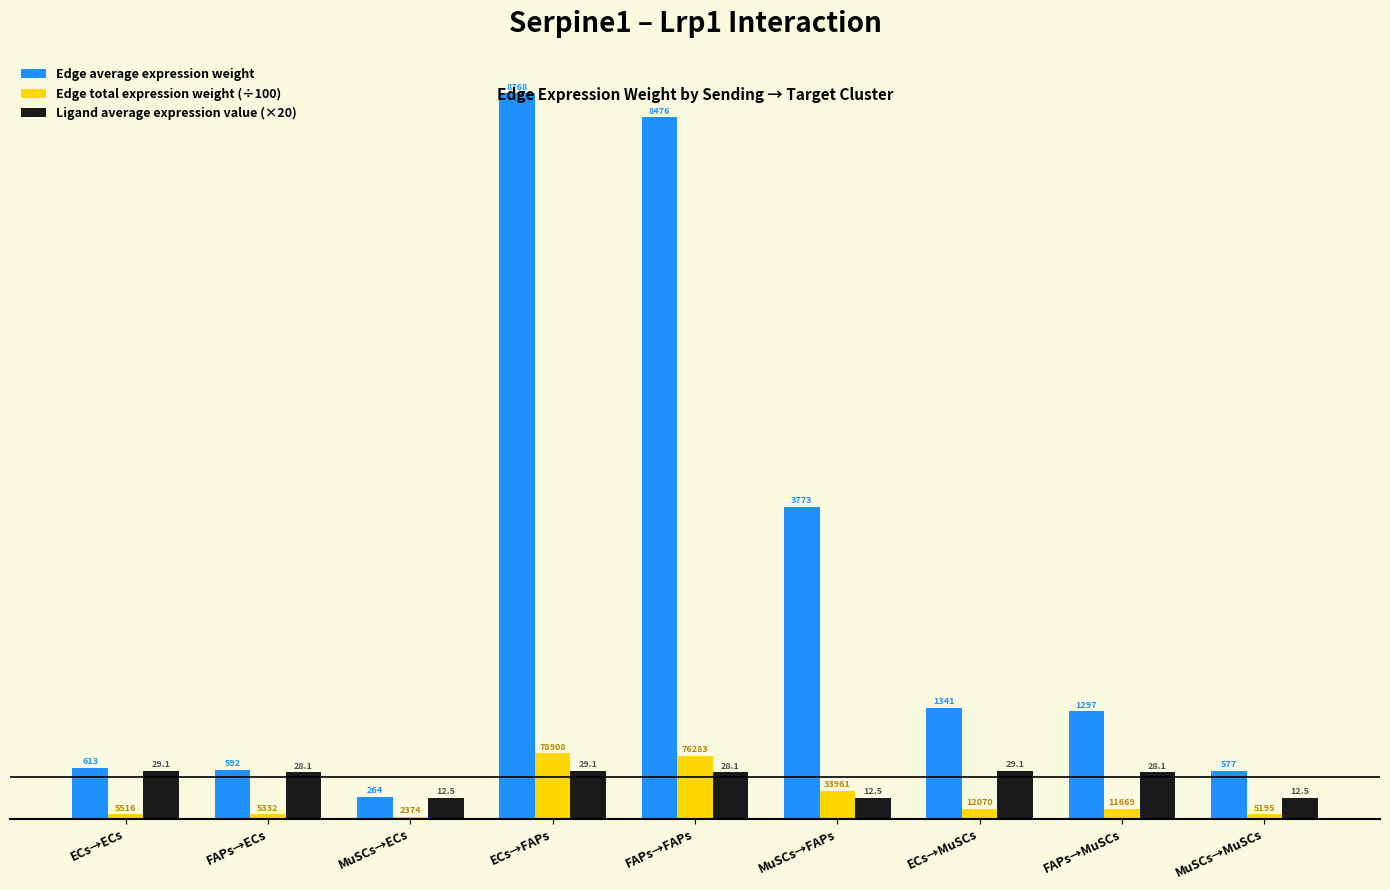

What is the difference between the Ligand average expression value (×20) values at MuSCs→FAPs and ECs→ECs?

331.2